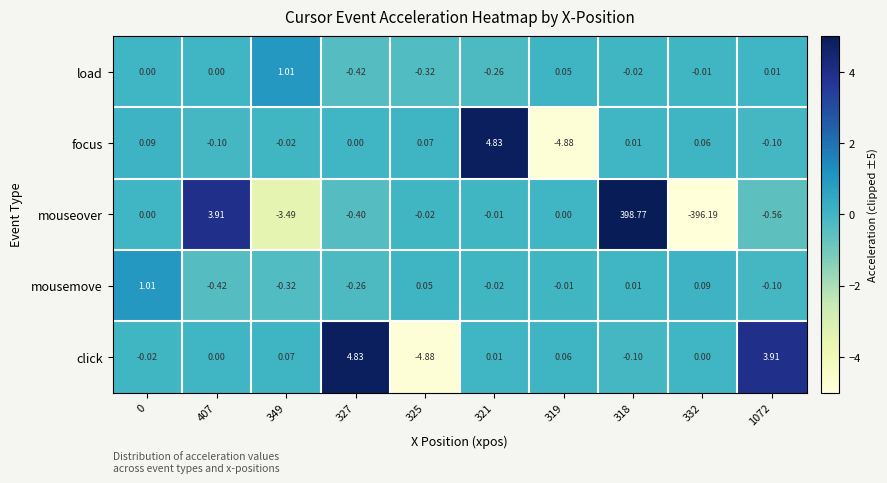

How many data points in mousemove are above 0?

4